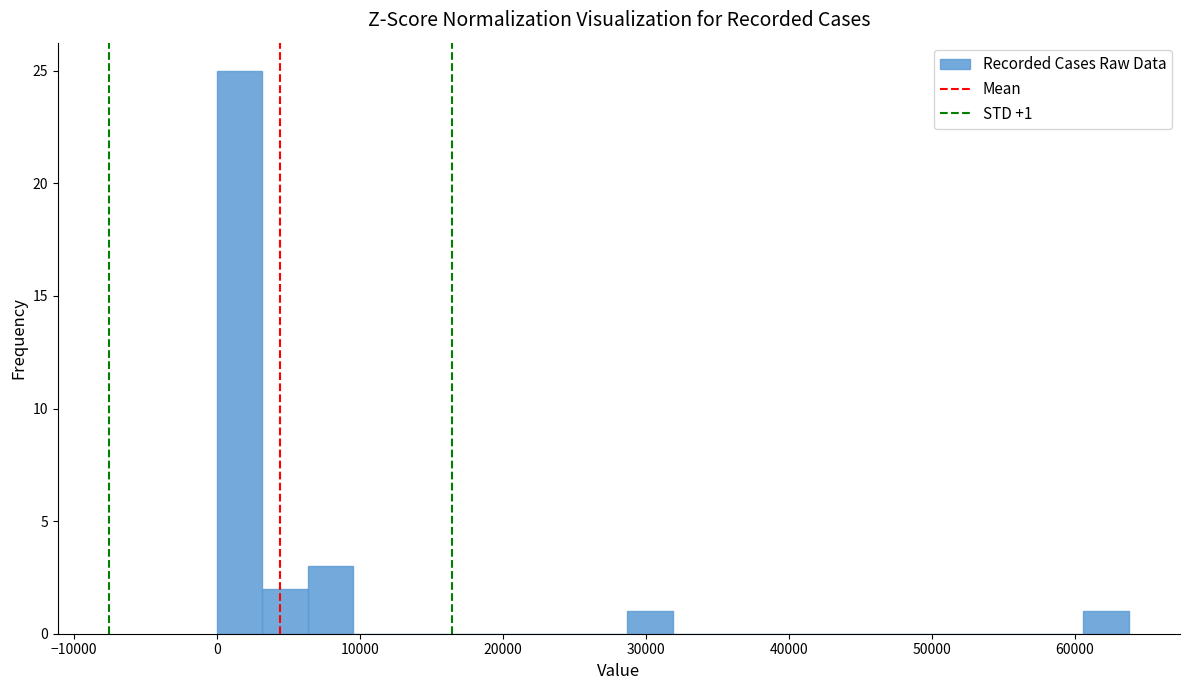

Read against the x-axis, roughly where is the centre of the tallest bar?

2000